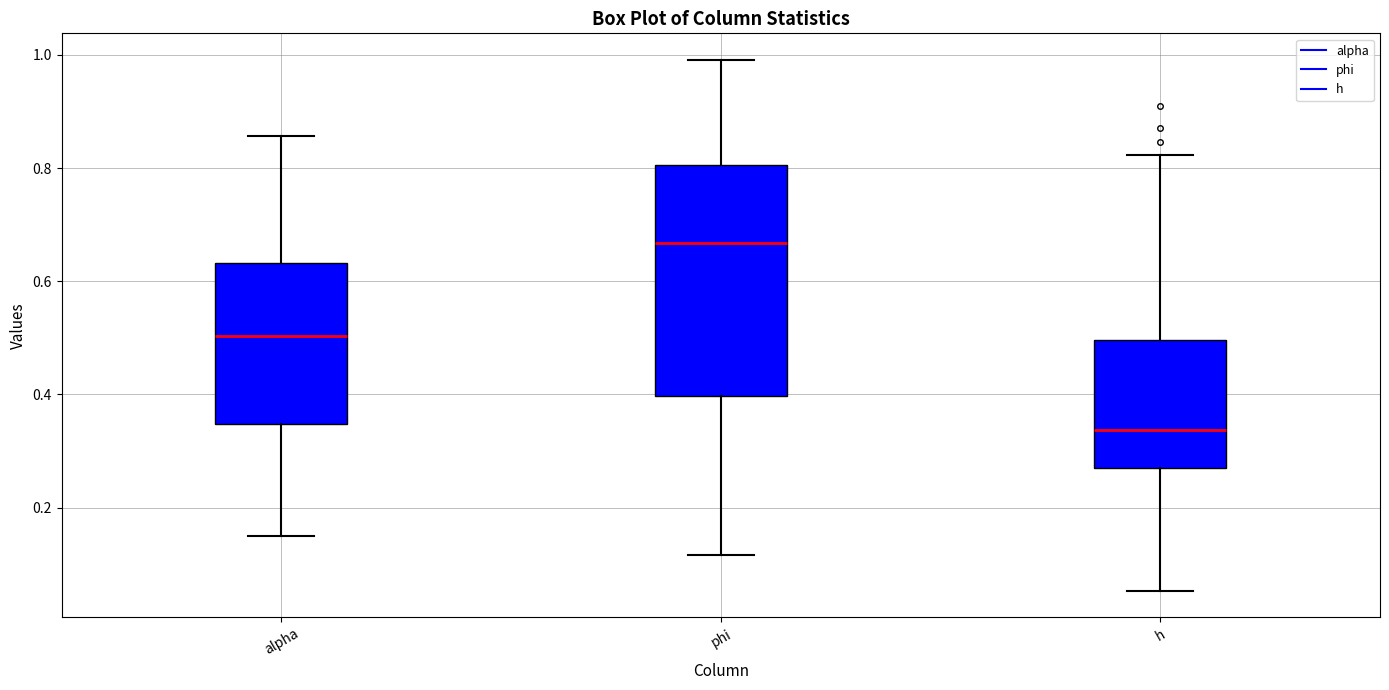

Where is the upper edge of the box for alpha on the y-axis? The values are not printed on the chart, so give them approximately, as read against the axis.

0.64